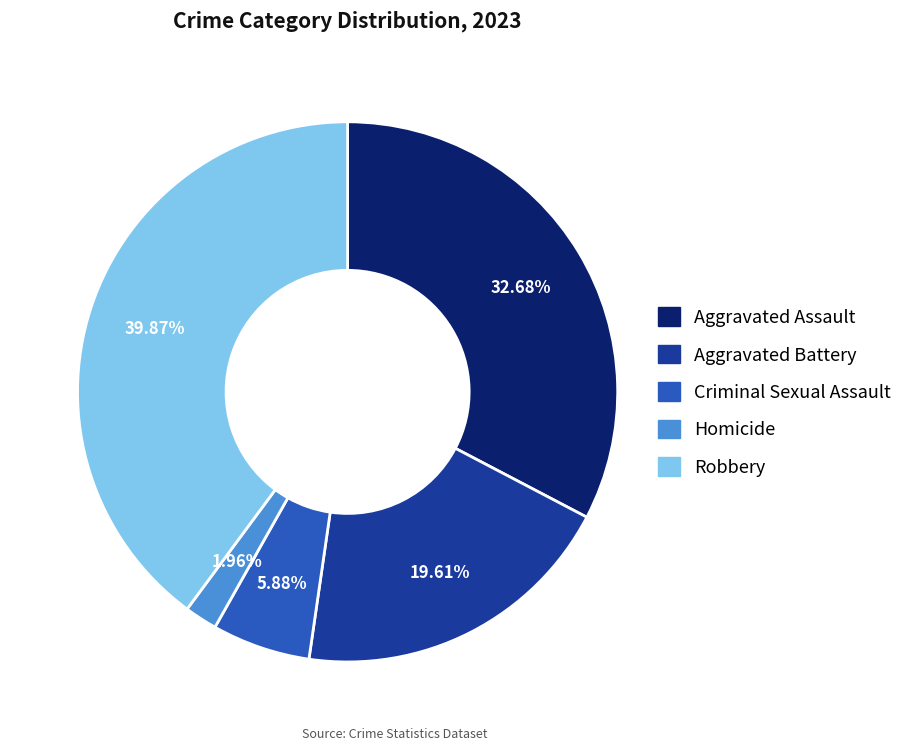

The Aggravated Battery slice represents 29% of the pie. True or false?

False